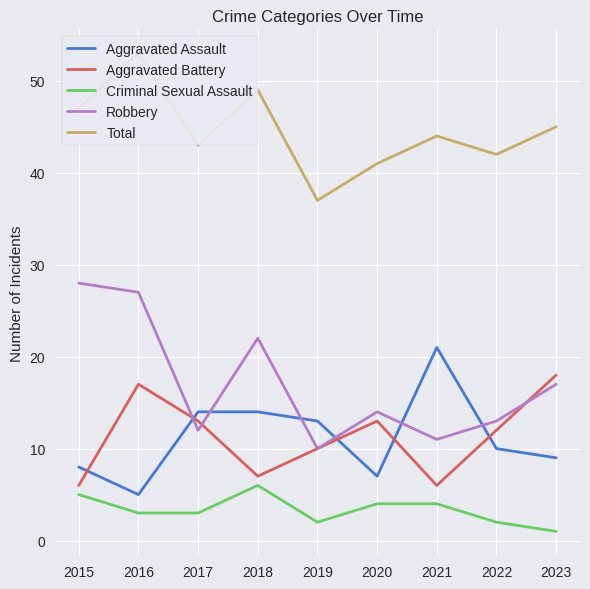

What is the average value of the Aggravated Battery series?

11